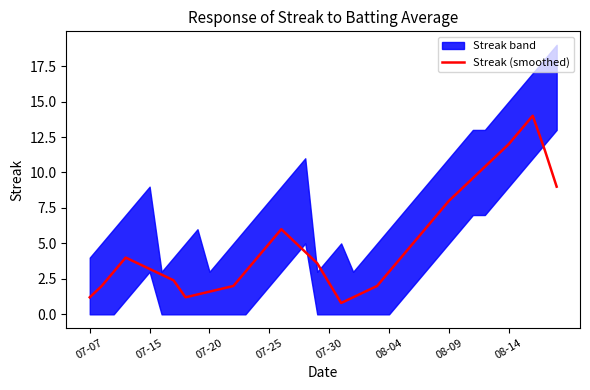

What is the value of the 13th point from the left?

2.0